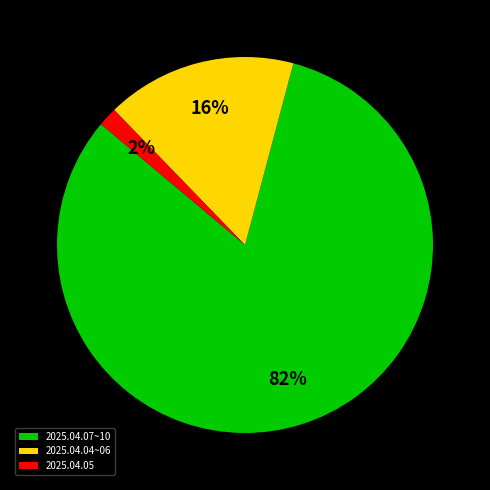

Is the sum of 2025.04.07~10 and 2025.04.05 greater than half?

Yes